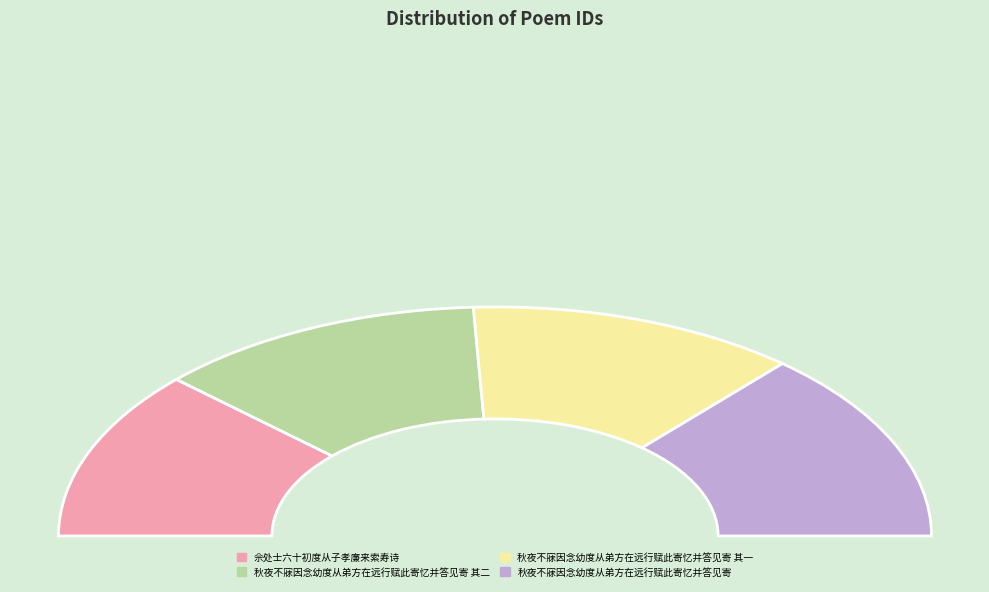

Combined, do 秋夜不寐因念幼度从弟方在远行赋此寄忆并答见寄 其二 and 秋夜不寐因念幼度从弟方在远行赋此寄忆并答见寄 其一 account for over 50%?

No